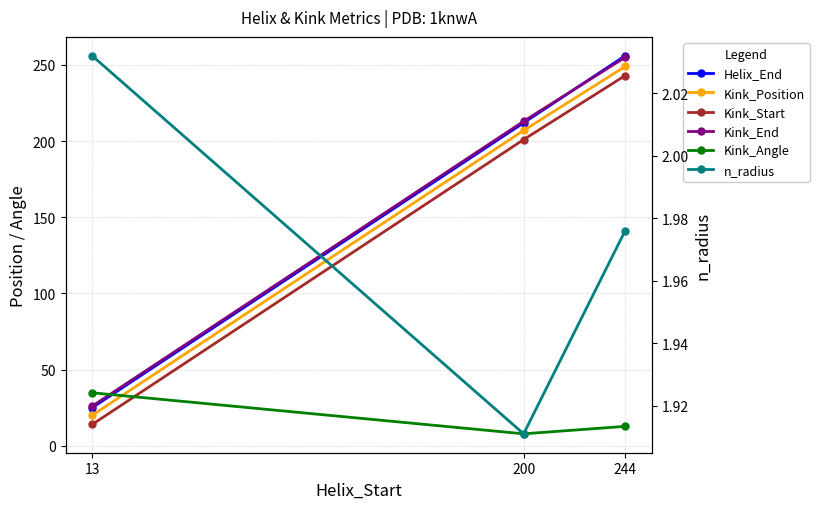

Reading left to right, extract all data points from this chart.

Helix_End: 25.0	212.0	256.0
Kink_Position: 20.0	207.0	249.0
Kink_Start: 14.0	201.0	243.0
Kink_End: 26.0	213.0	255.0
Kink_Angle: 34.8	7.9	12.7
n_radius: 2.0	1.9	2.0